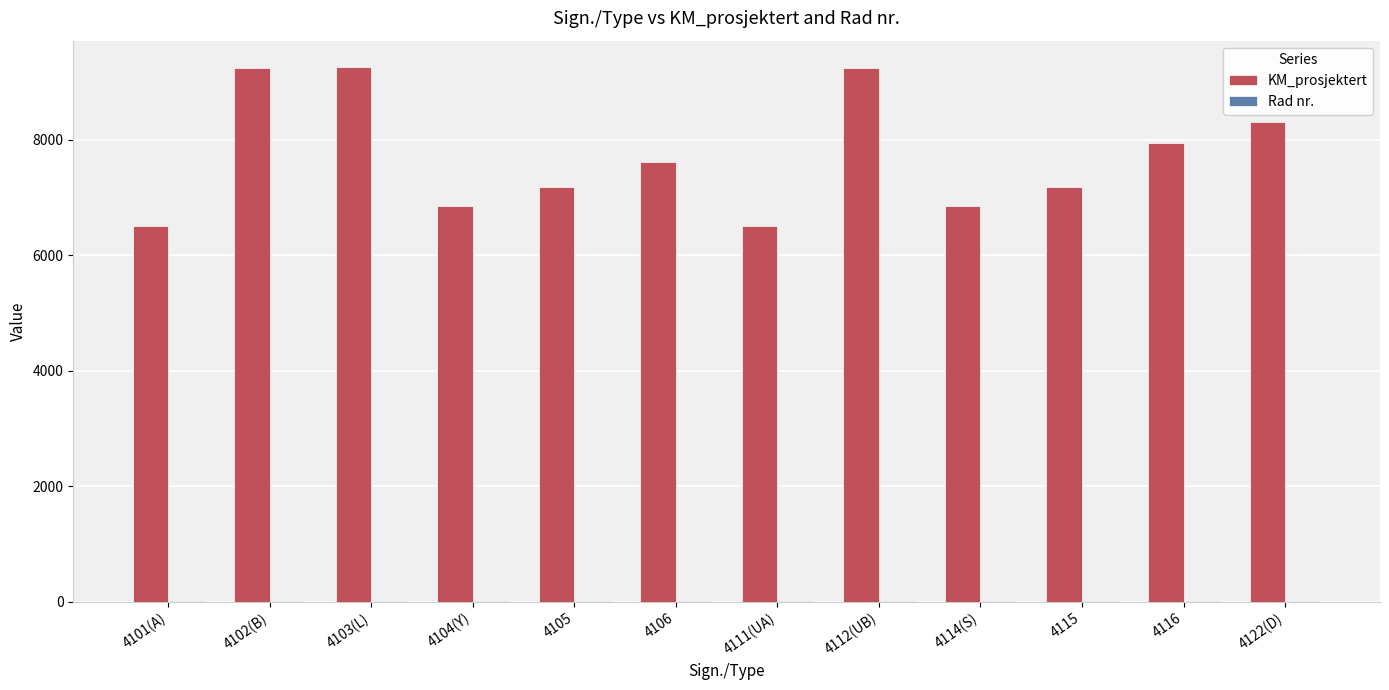

Which series changed the most between 4104(Y) and 4122(D)?

KM_prosjektert